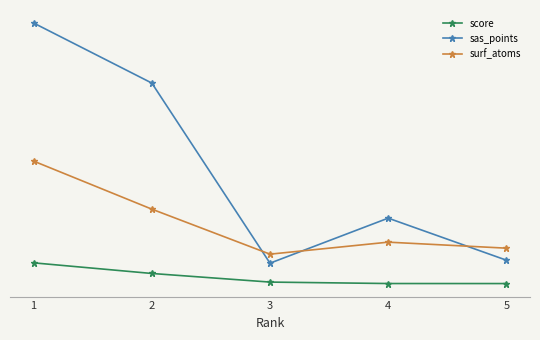

Between 3 and 4, which series saw the biggest shift?

sas_points